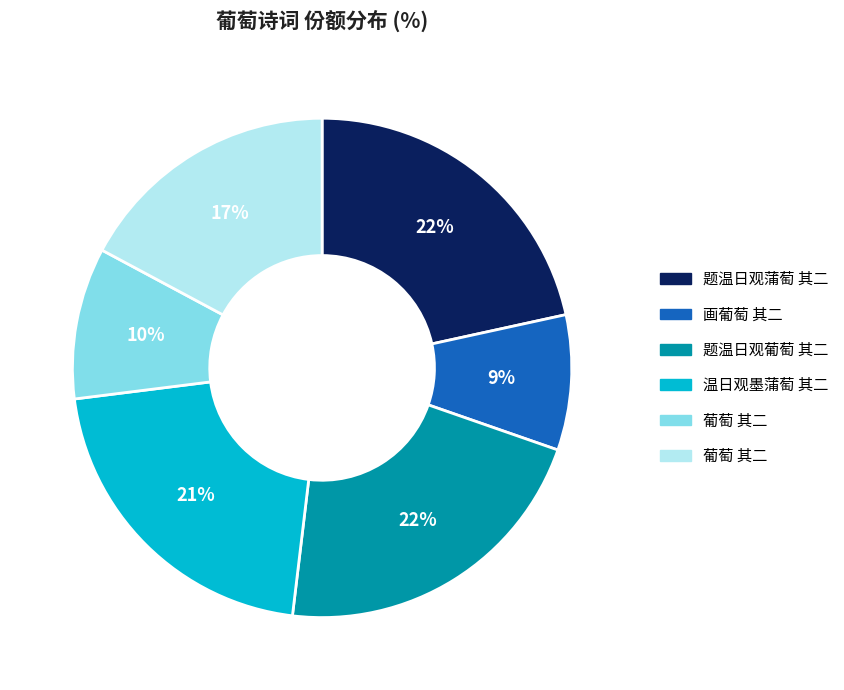

To the nearest percent, what is the difference between the largest and smallest slice percentages?

13%